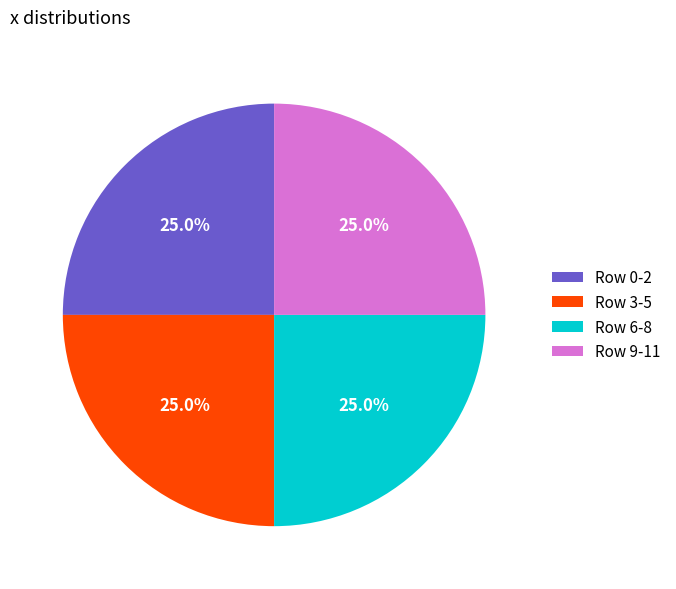

What is the ratio of the value at Row 6-8 to the value at Row 0-2?

1.0